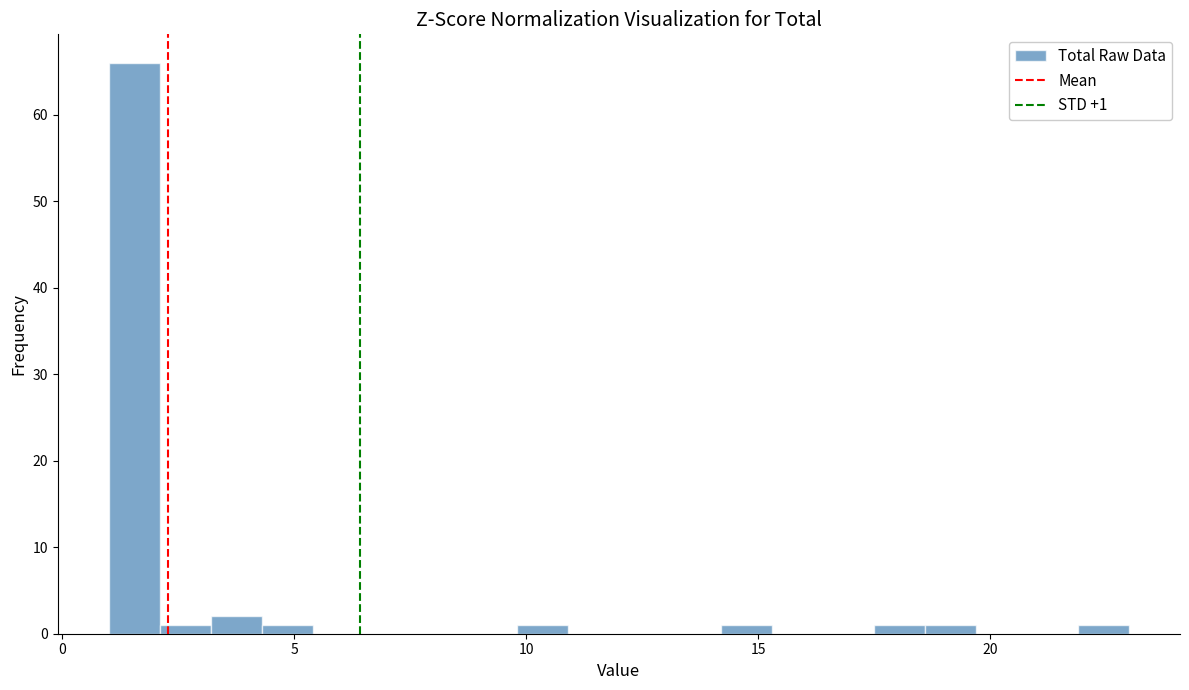

Read against the x-axis, roughly where is the centre of the tallest bar?

1.5